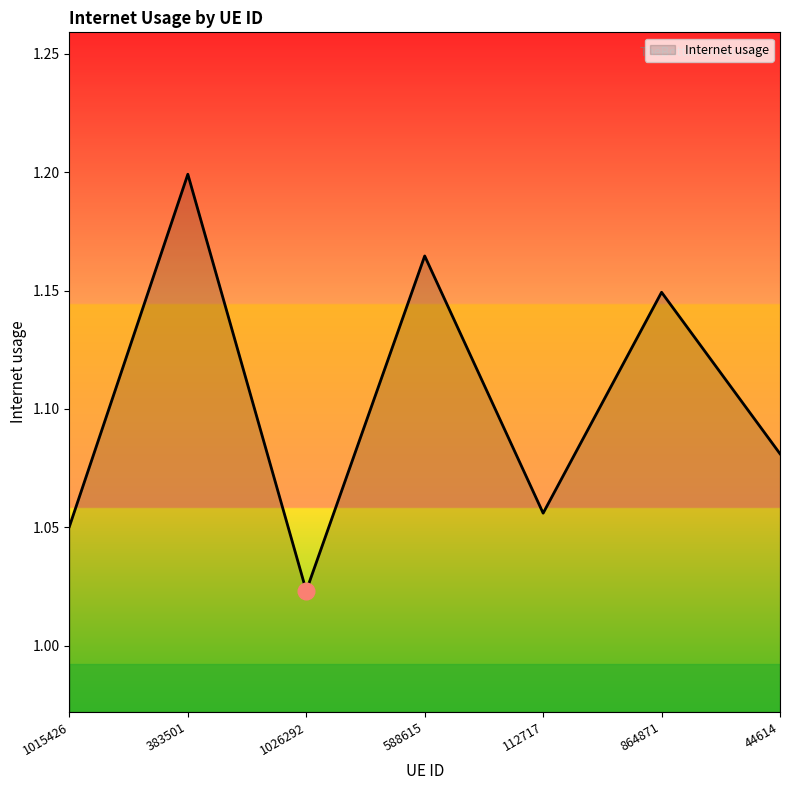

What position from the left is 588615?

4